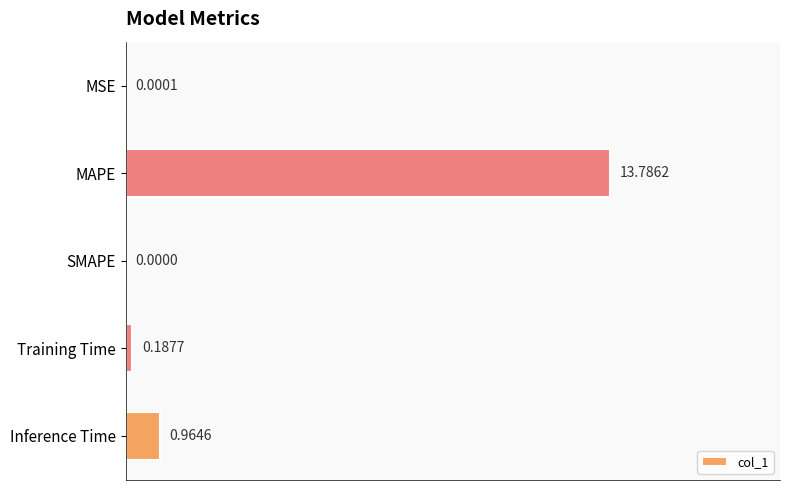

What is the change in value from SMAPE to Training Time?

+0.2